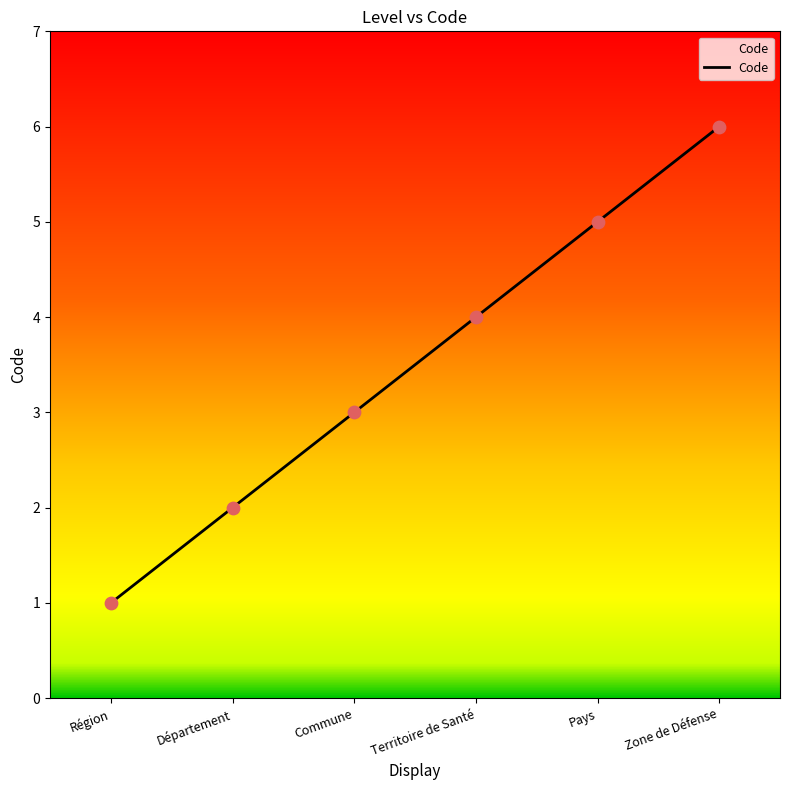

Which has a higher value, Commune or Zone de Défense?

Zone de Défense